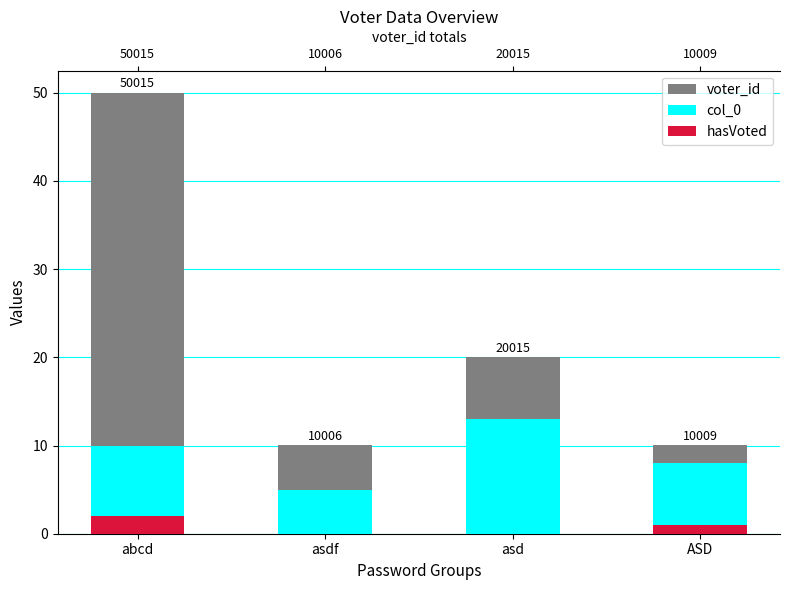

The value of col_0 at asd is 21.9. True or false?

False